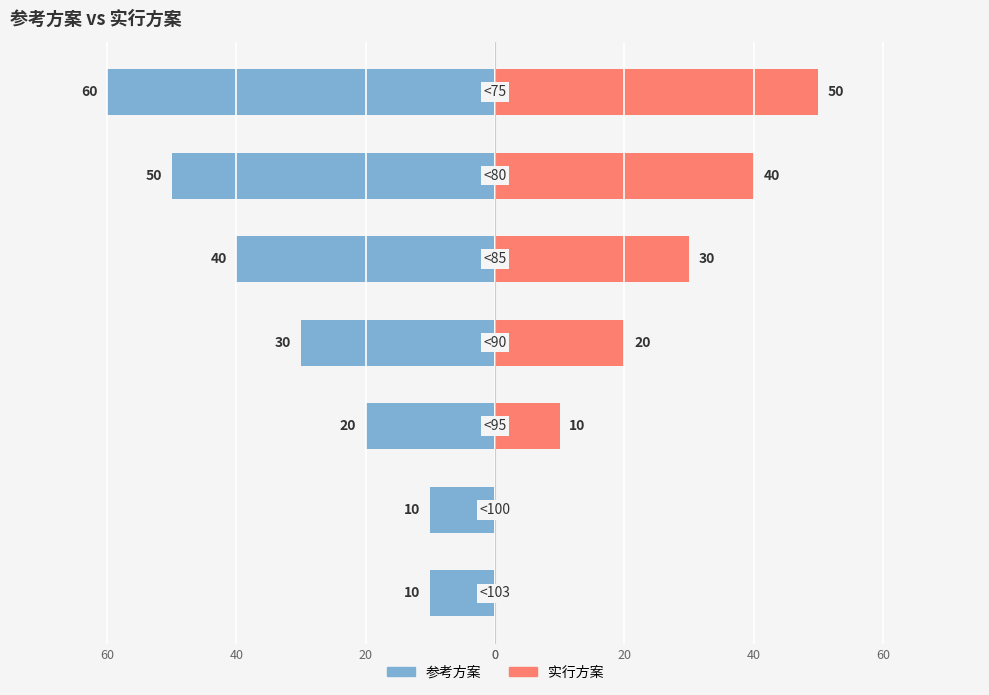

What are all the series names shown in the legend?

参考方案, 实行方案